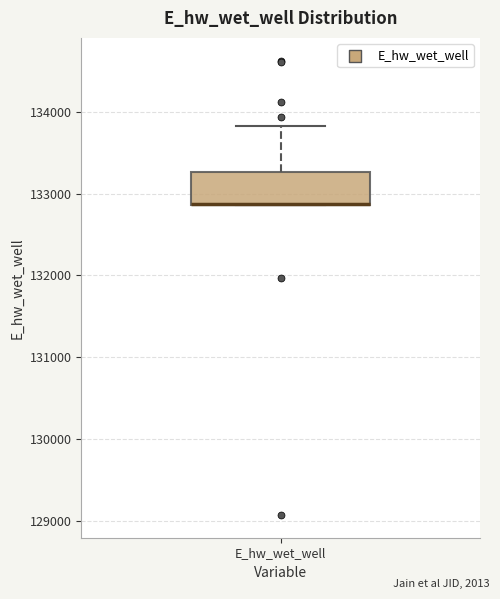

Transcribe this box plot: give where the median line is, the range the box spans, and where the two whiskers end, as read against the y-axis. The values are not printed on the chart, so give them approximately, as read against the axis.

median 132900 (drawn on the box's lower edge), box 132900 to 133300, whiskers 132900 to 133800